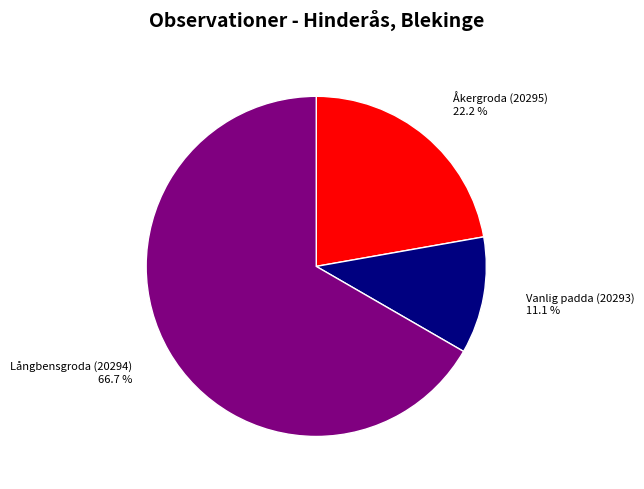

Which slice is the smallest?

Vanlig padda (20293)